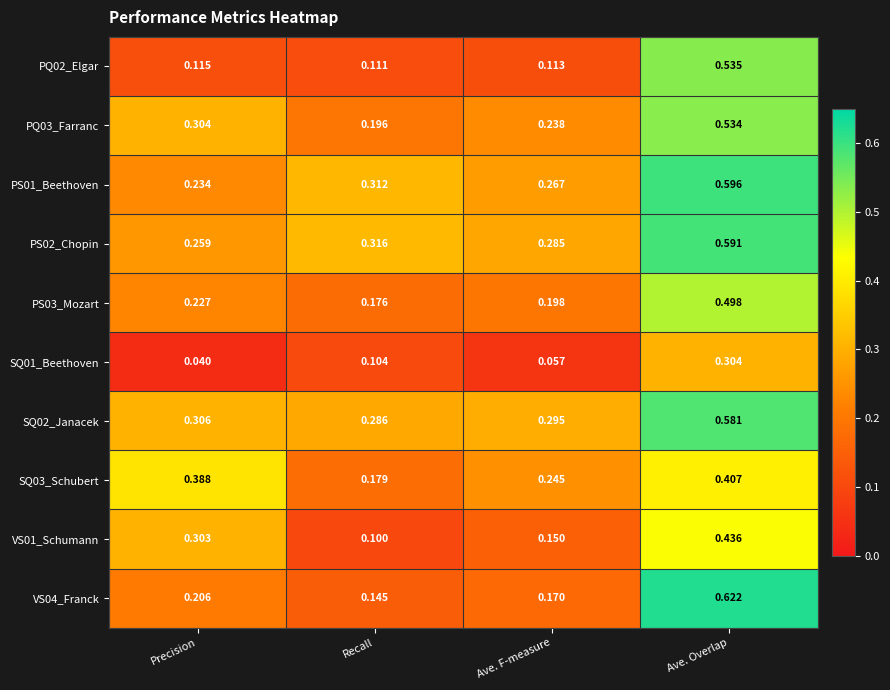

List the labels in order of PQ03_Farranc value, largest first.

Ave. Overlap, Precision, Ave. F-measure, Recall